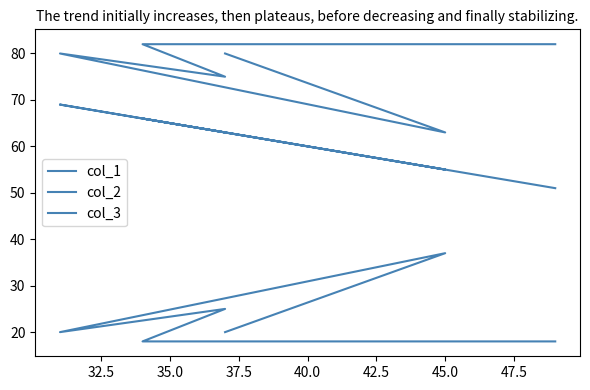

How many lines are shown in the chart?

3